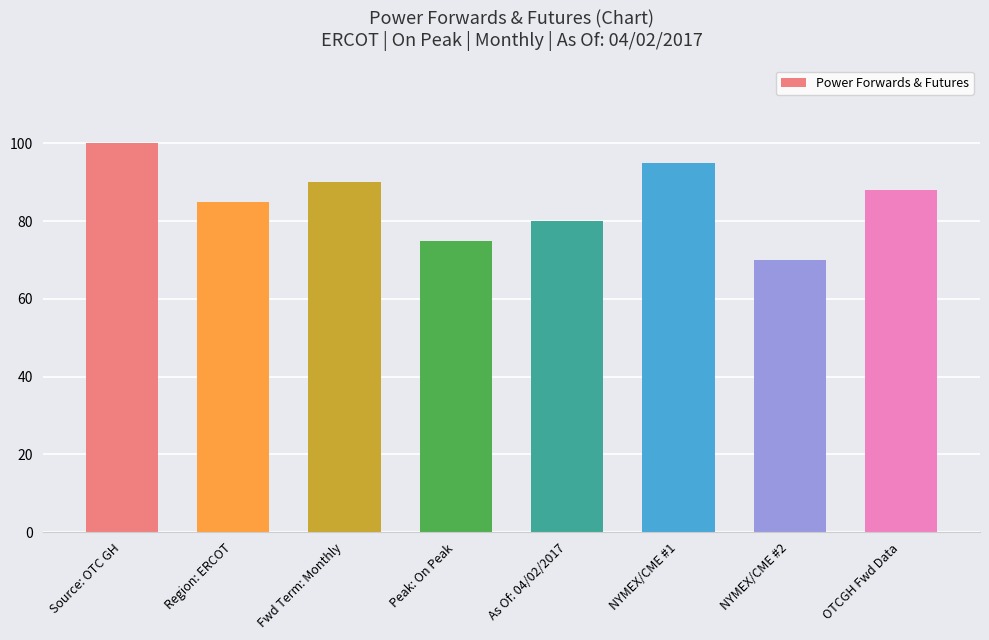

The chart shows a value of 80 at As Of: 04/02/2017. True or false?

True